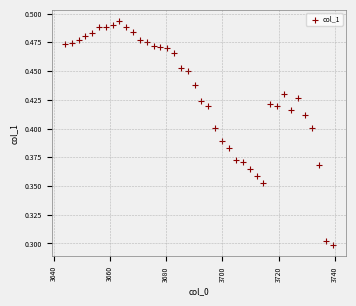

How many points are shown in the scatter plot?

40